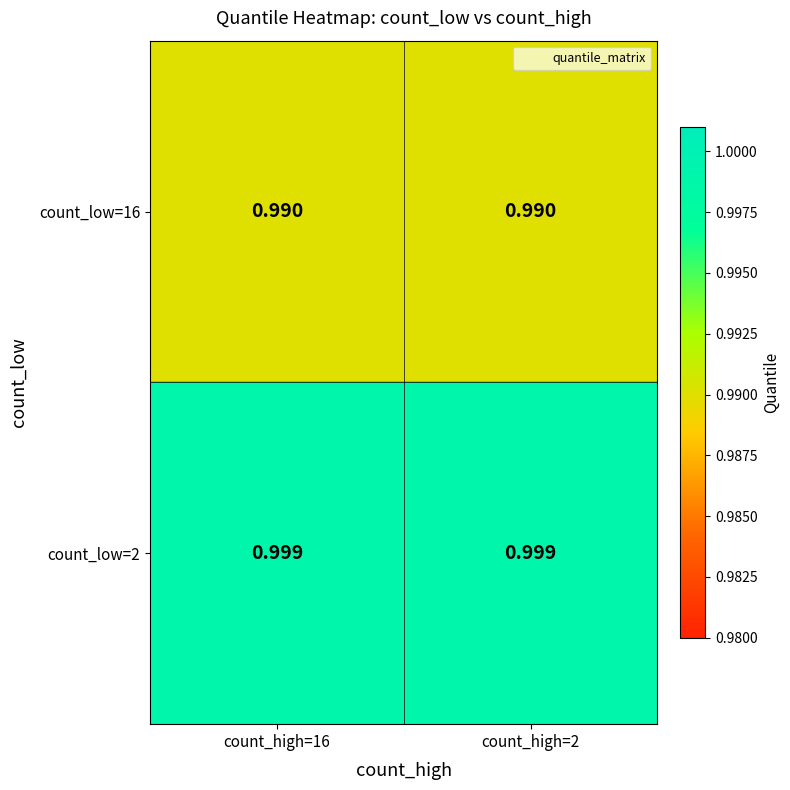

Rank the series by their maximum value, from highest to lowest.

count_low=2, count_low=16